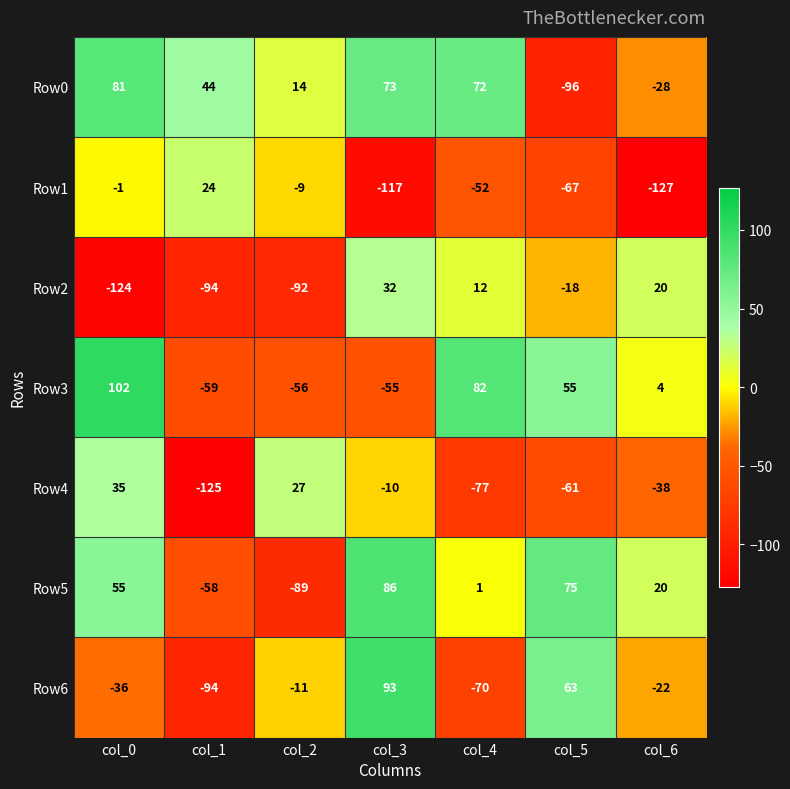

Which series changed the most between col_2 and col_5?

Row5